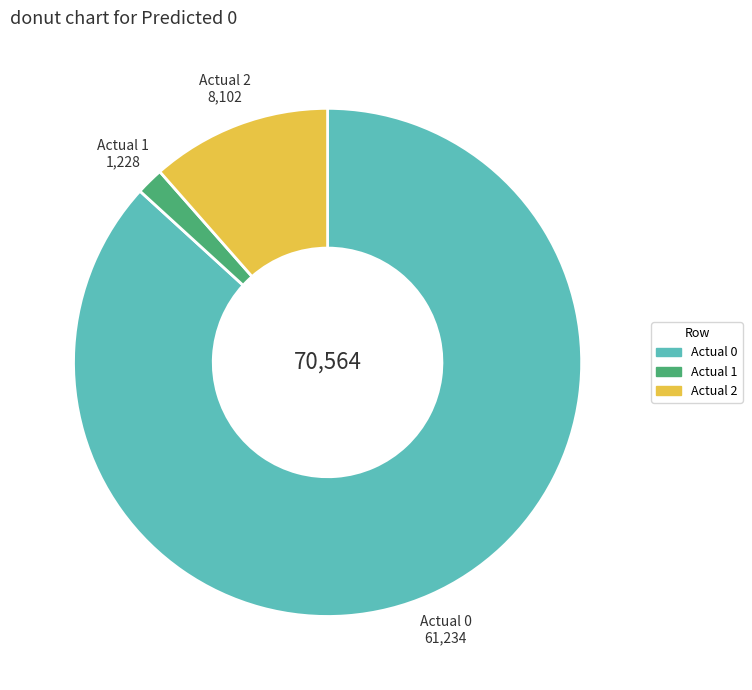

Count the number of slices in the pie.

3